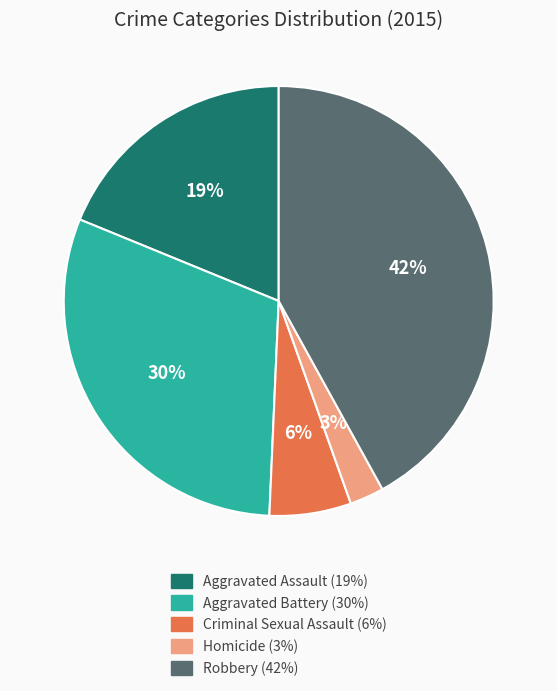

Which has a higher value, Criminal Sexual Assault (6%) or Aggravated Assault (19%)?

Aggravated Assault (19%)